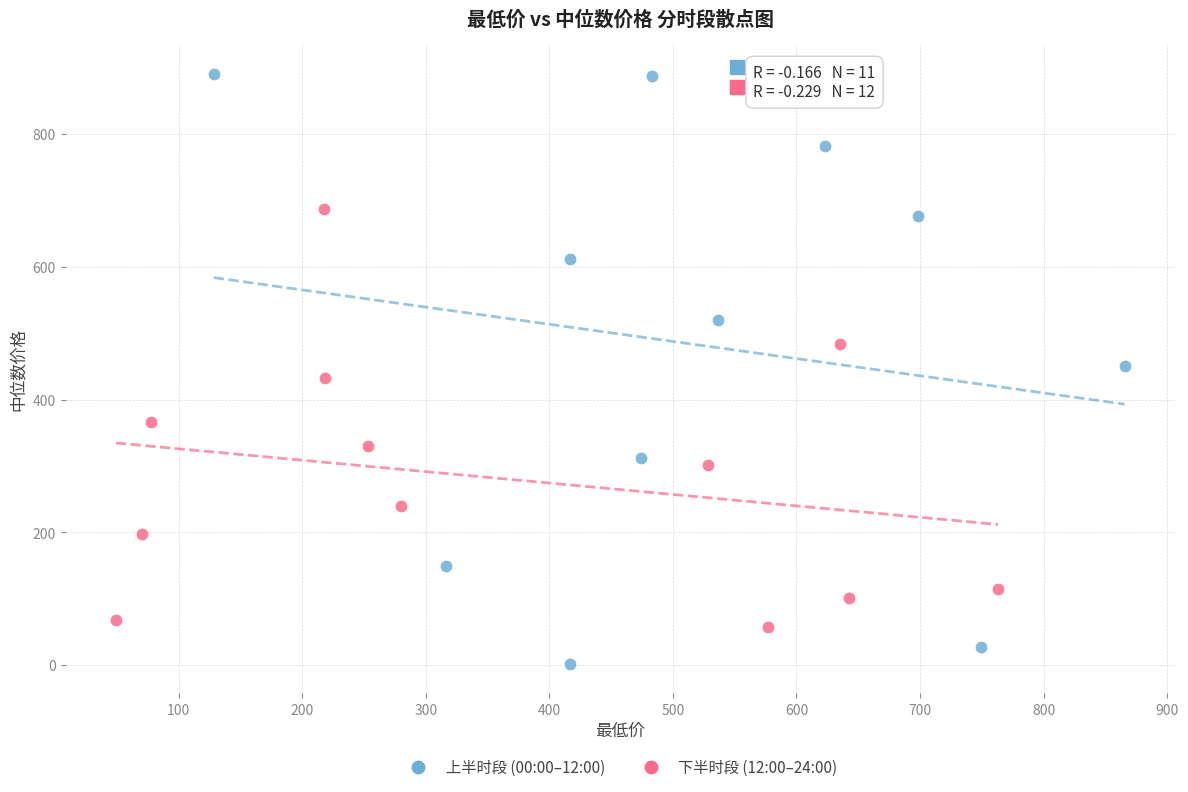

Which series has the largest Y range (max minus min)?

上半时段 (00:00–12:00)